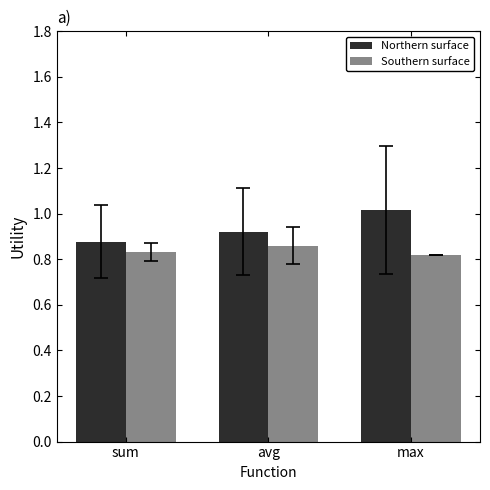

True or false: Southern surface has a value of 0.2 at sum.

False